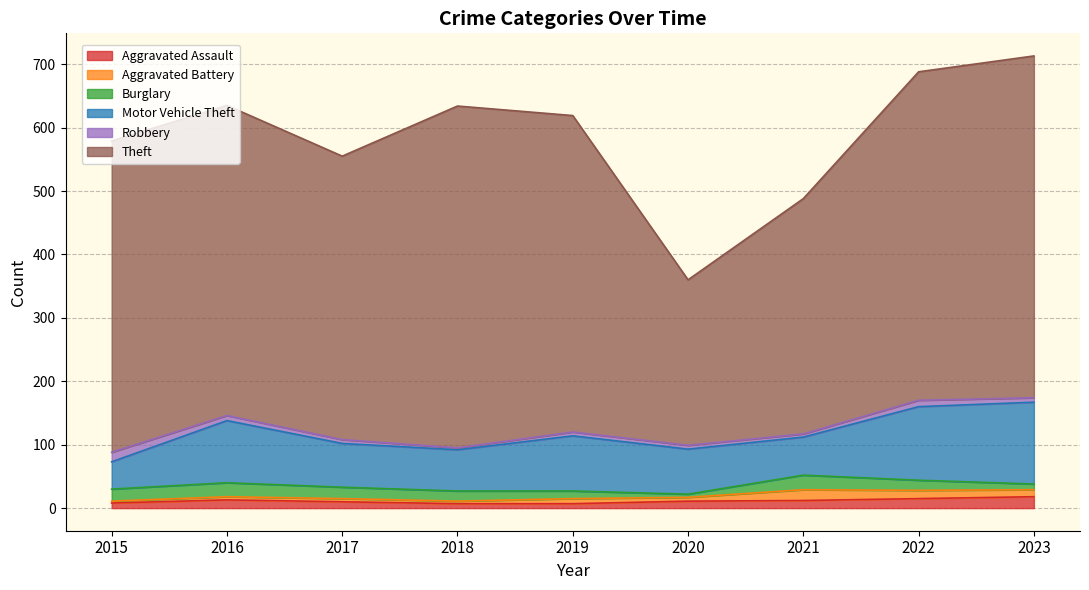

The value of Aggravated Battery at 2016 is 8. True or false?

False